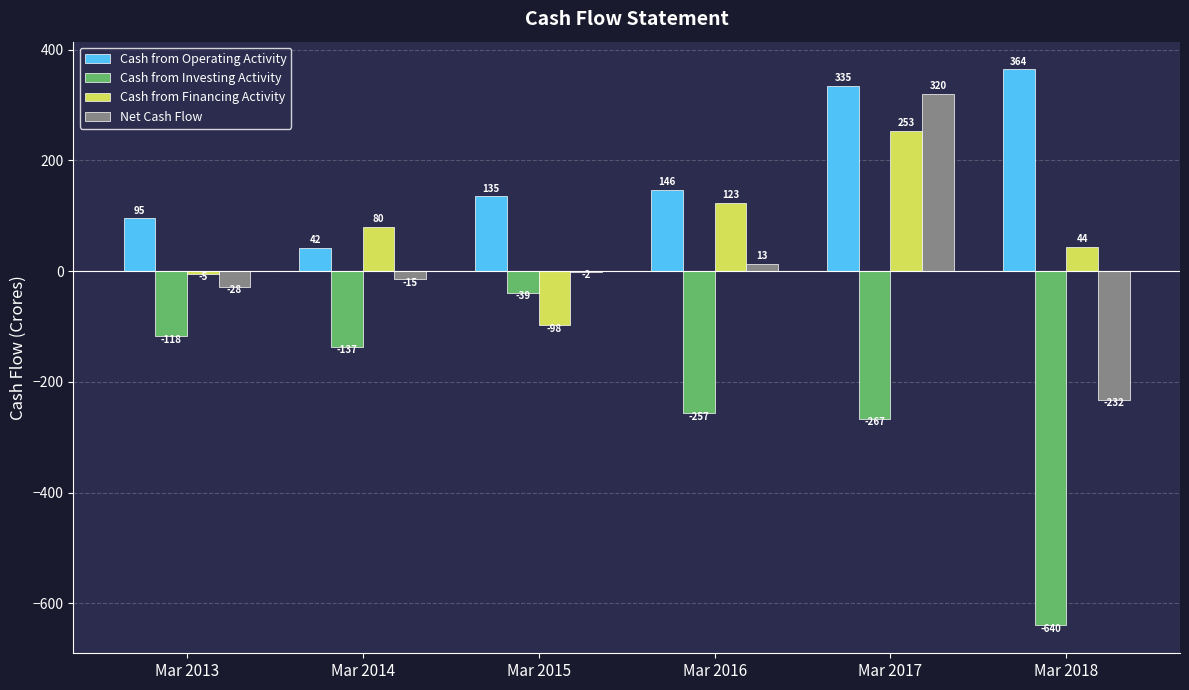

What is the average value of the Cash from Investing Activity series?

-243